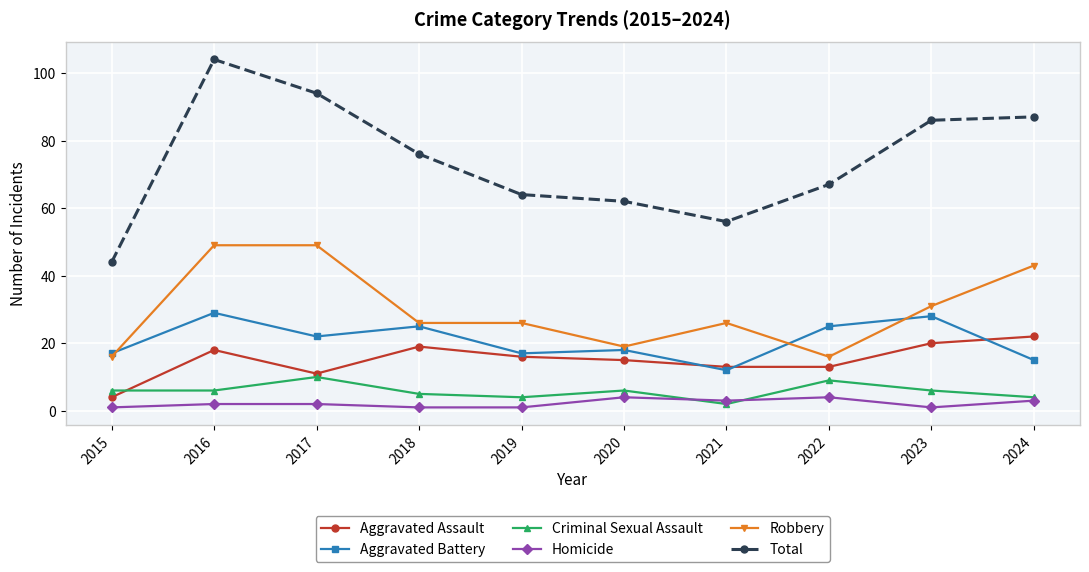

What is the total value across all series at 2022?

134